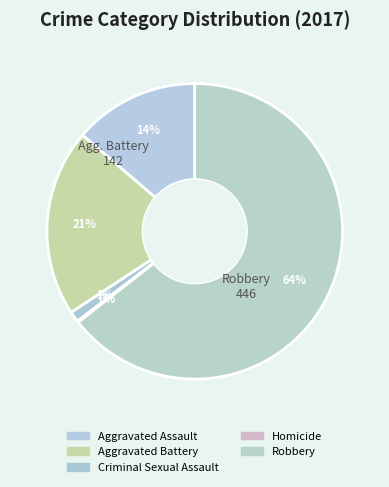

How many segments does this pie chart have?

5